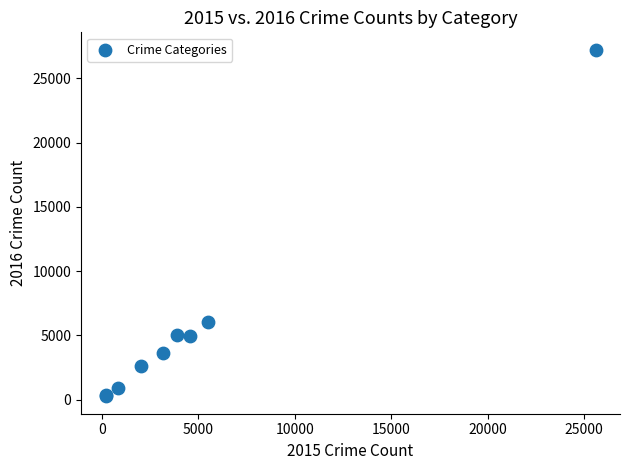

What Y value in the scatter plot is closest to 13746?

6006